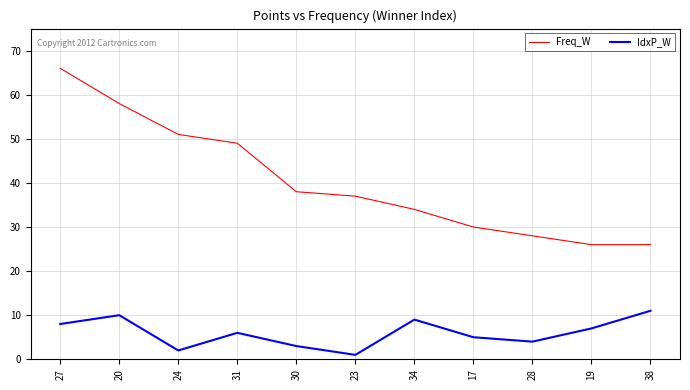

The value of IdxP_W at 31 is 10. True or false?

False